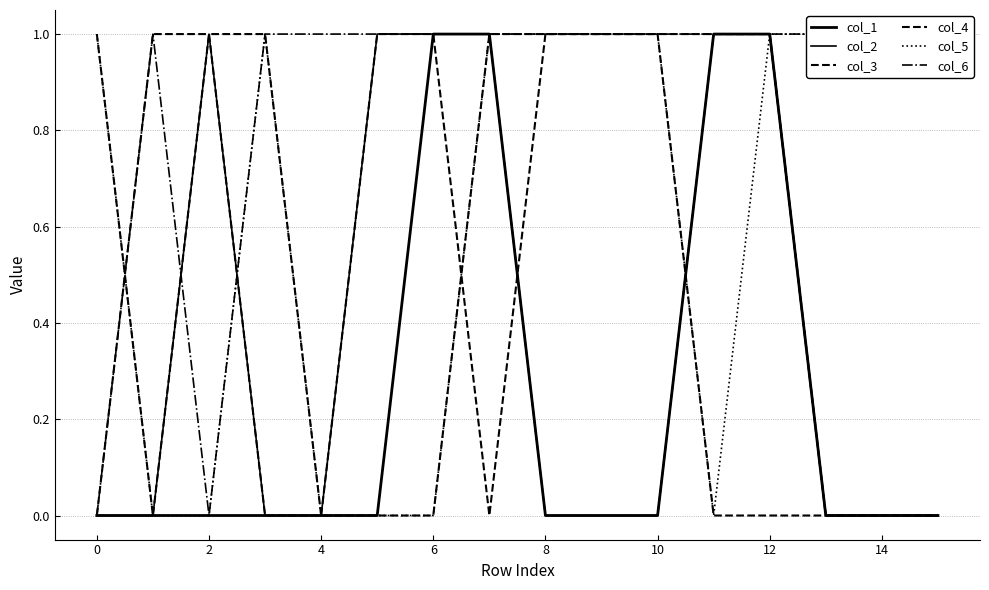

True or false: col_5 has more than 1 points higher than both neighbors.

False